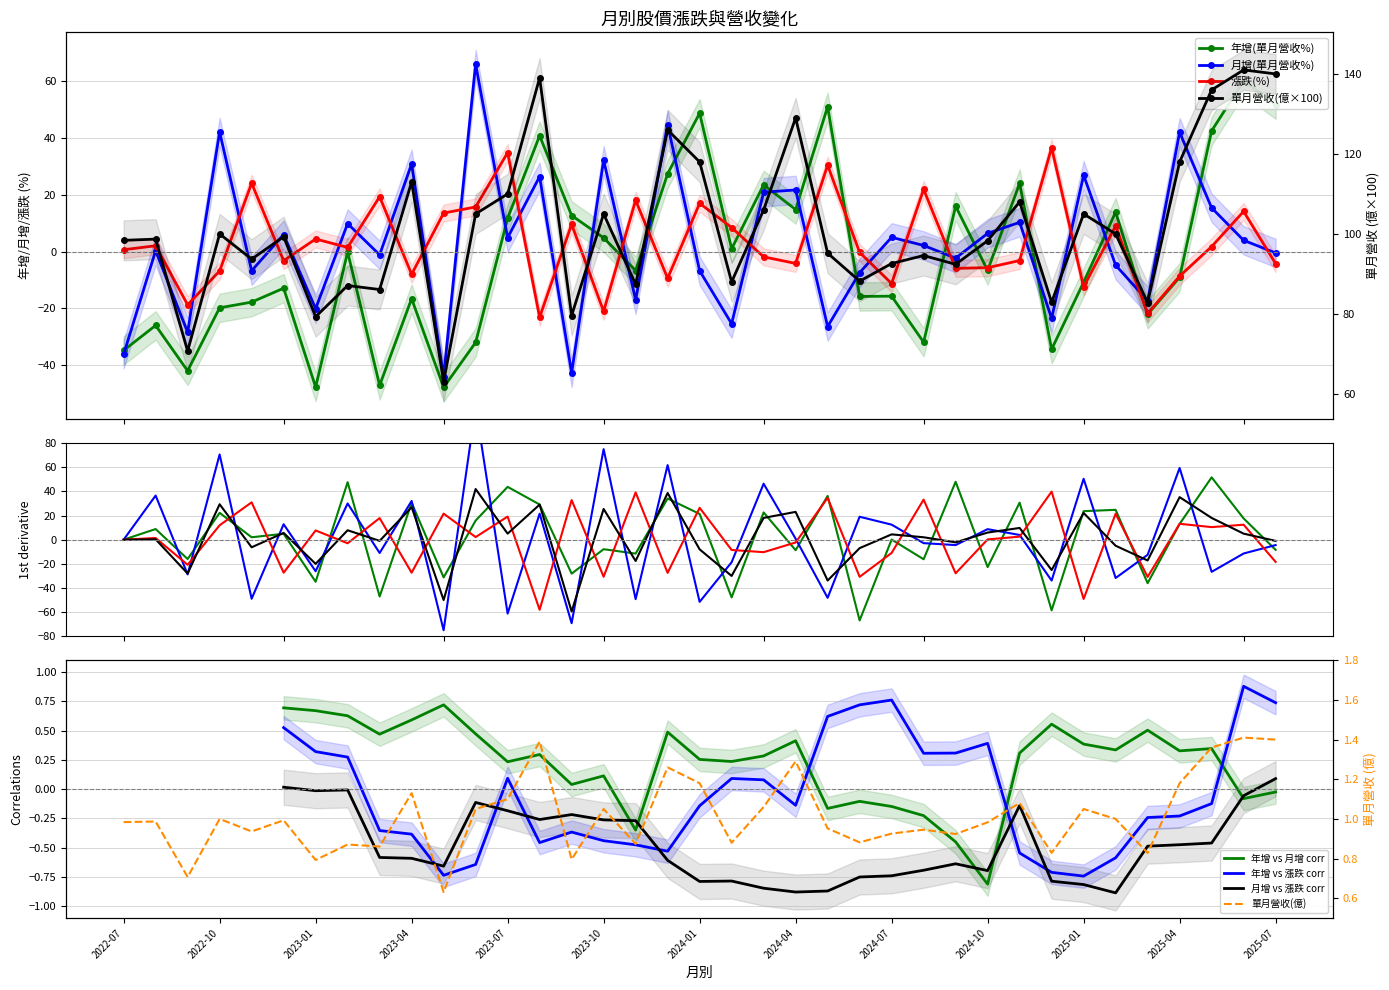

At which category is the sum across all series the highest?

2025-06